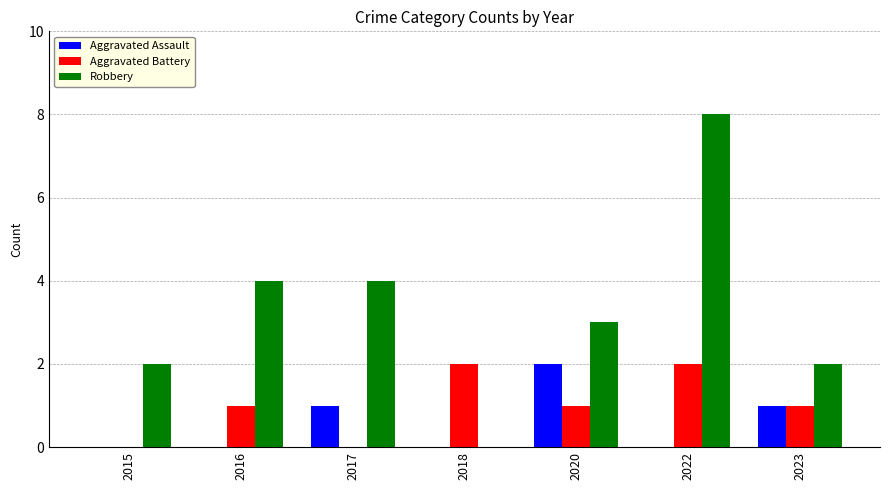

What is the approximate value of Aggravated Battery at 2022?

2